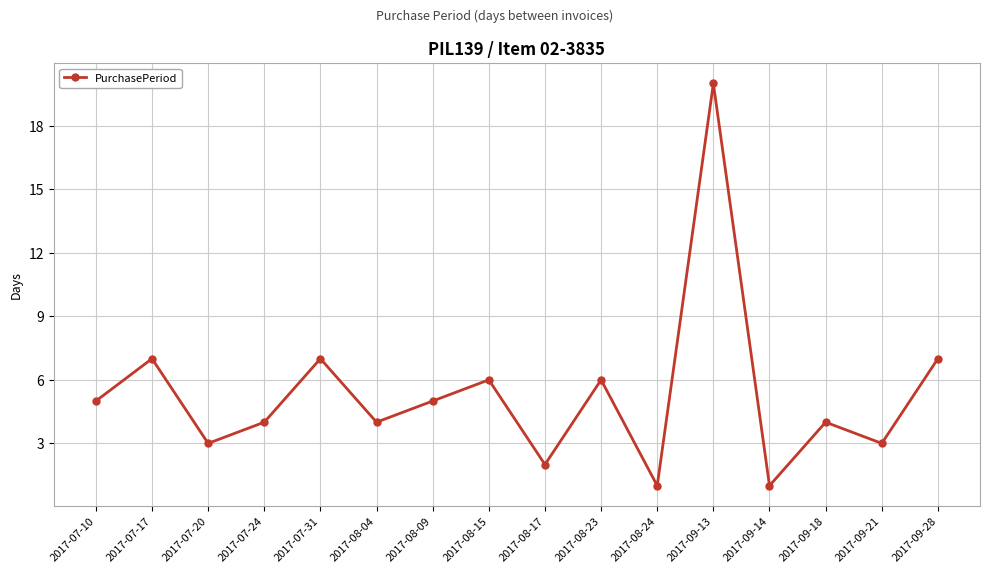

Where is the first local minimum?

2017-07-20